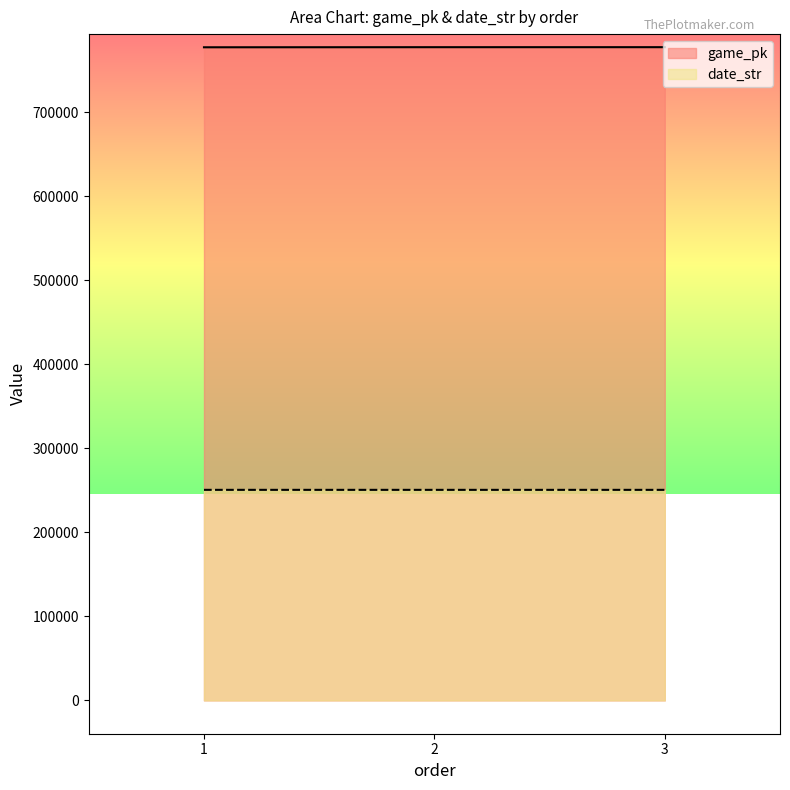

How many data points in game_pk are above 777502?

1